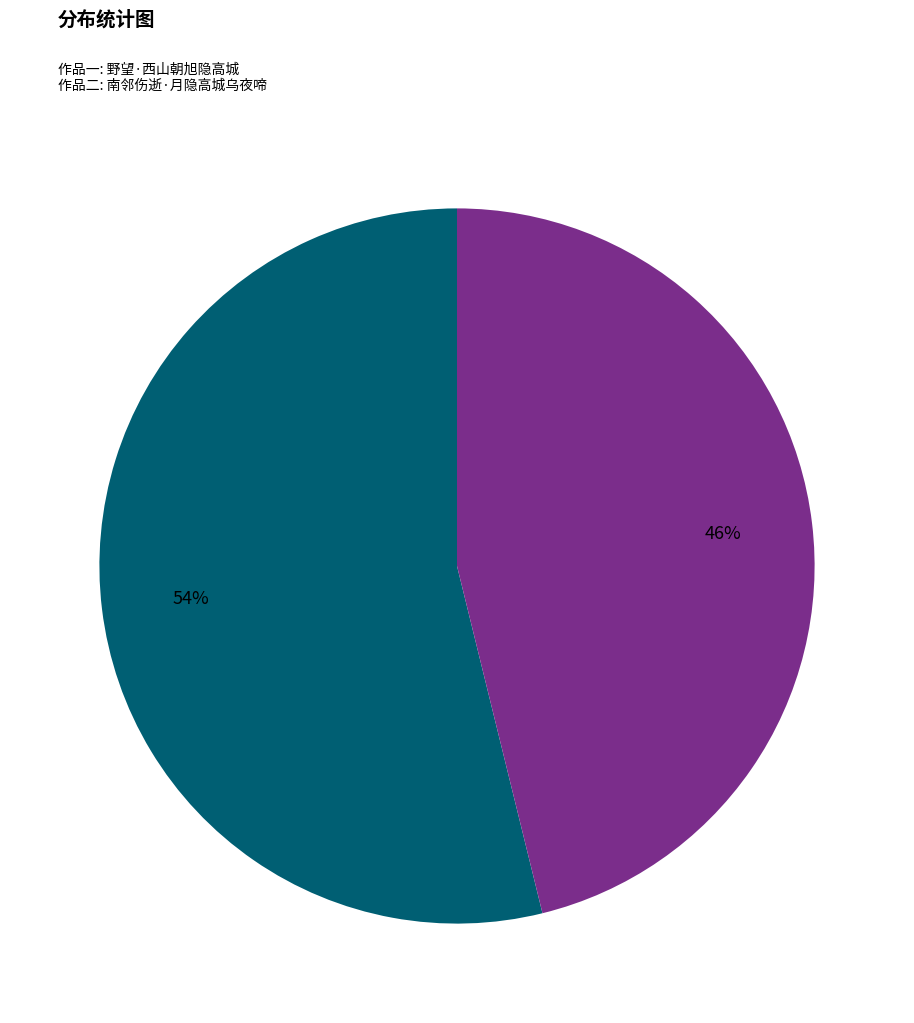

Is there any slice that represents more than half of the pie?

Yes